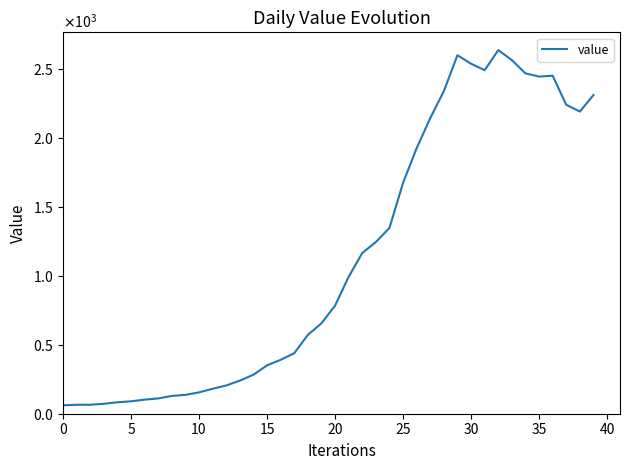

Is this an area chart (filled region under the line)?

No